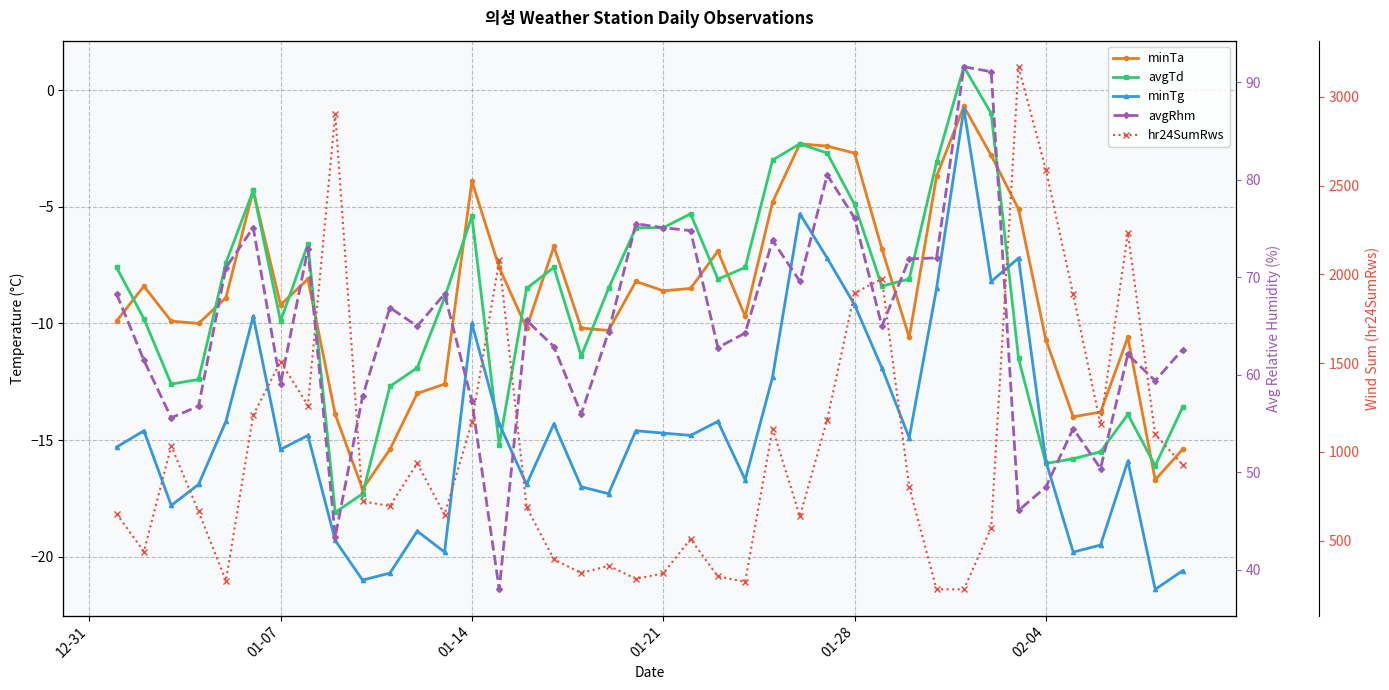

Is it true that avgTd equals -3.8 at 28?

False